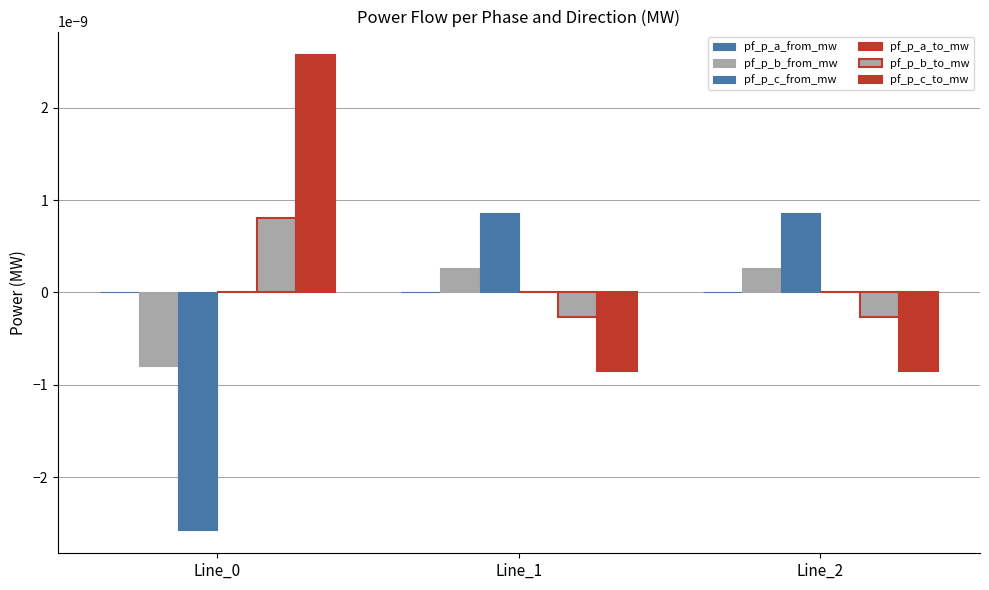

At which category does the chart reach its peak across all series?

Line_0